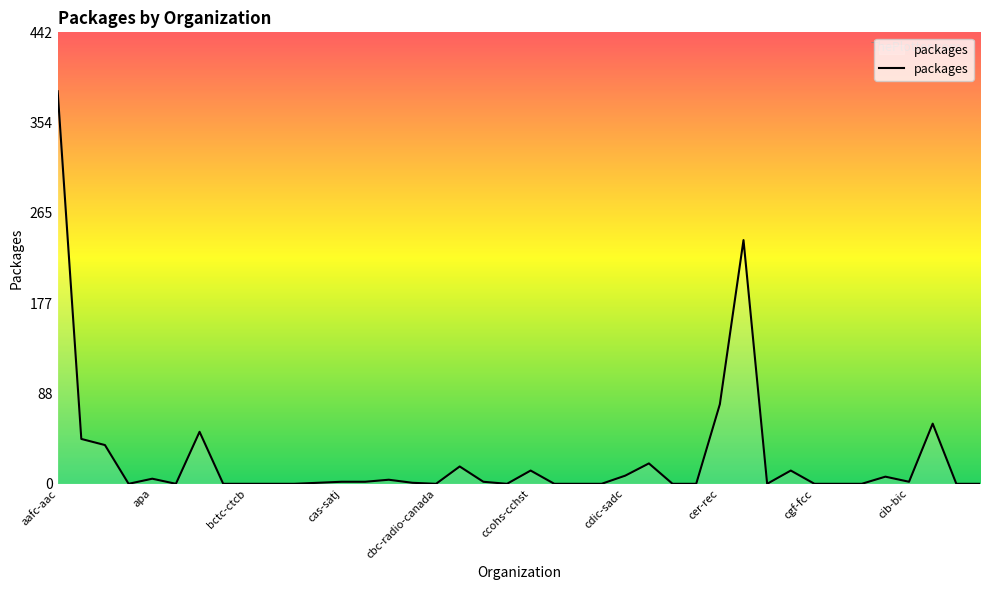

What is the difference between the maximum and minimum values?

385